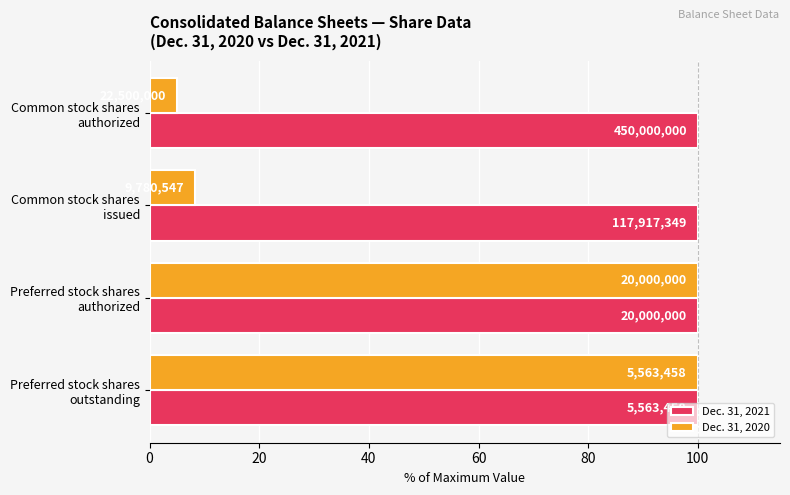

What are all the series names shown in the legend?

Dec. 31, 2021, Dec. 31, 2020